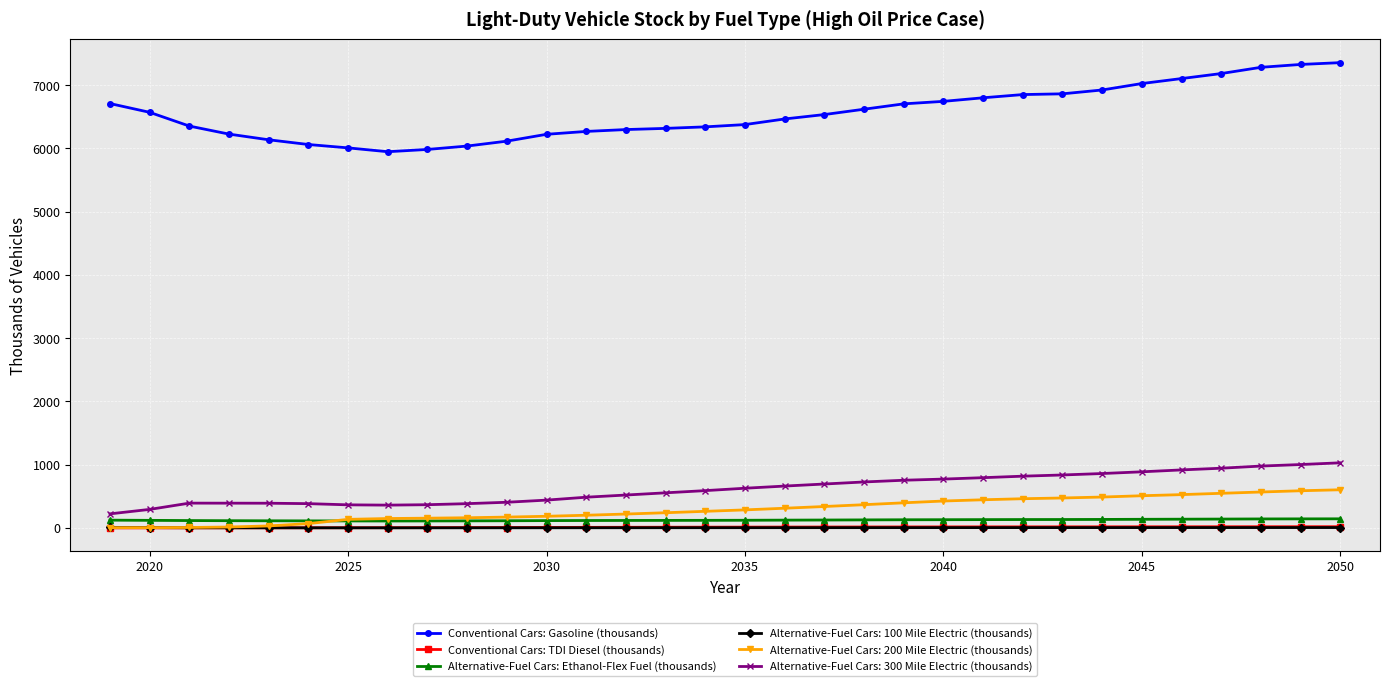

What is the maximum value shown in the chart?

7356.6